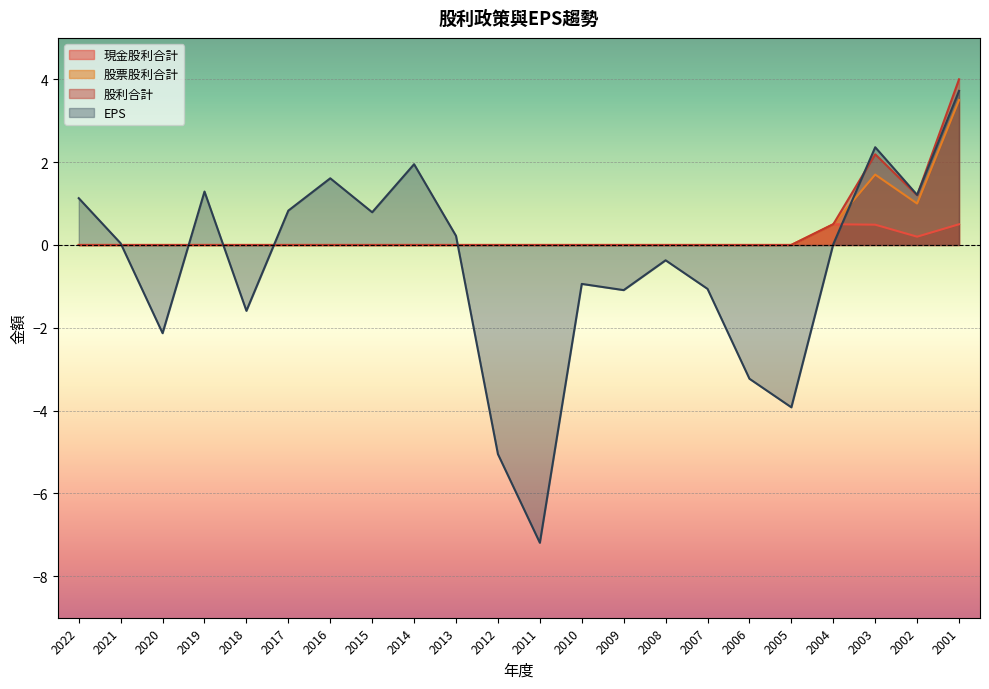

Which category has the highest value in the EPS series?

2001